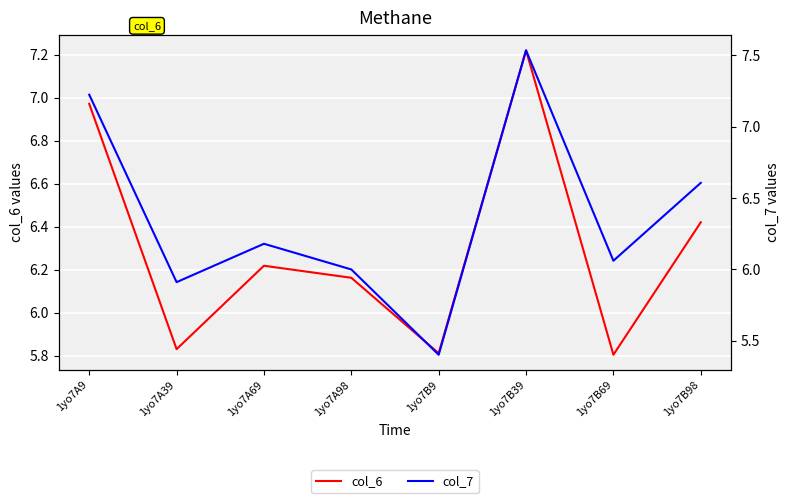

Reading left to right, transcribe all the data shown in this chart.

col_6: 1yo7A9=7.0	1yo7A39=5.8	1yo7A69=6.2	1yo7A98=6.2	1yo7B9=5.8	1yo7B39=7.2	1yo7B69=5.8	1yo7B98=6.4
col_7: 1yo7A9=7.2	1yo7A39=5.9	1yo7A69=6.2	1yo7A98=6.0	1yo7B9=5.4	1yo7B39=7.5	1yo7B69=6.1	1yo7B98=6.6